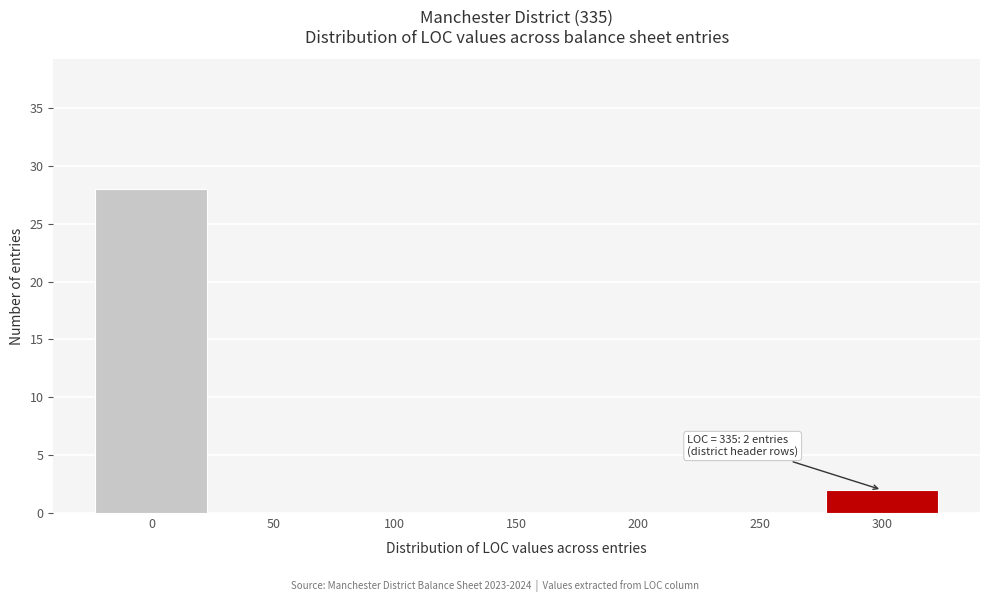

Reading left to right, list all the values displayed in this chart.

0=28	50=0	100=0	150=0	200=0	250=0	300=2